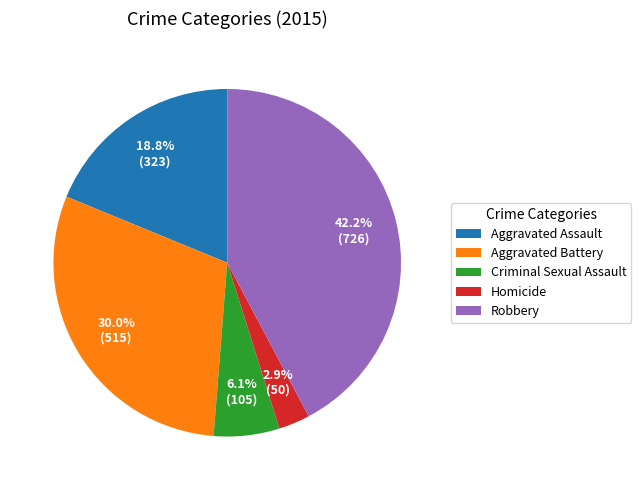

How many segments does this pie chart have?

5